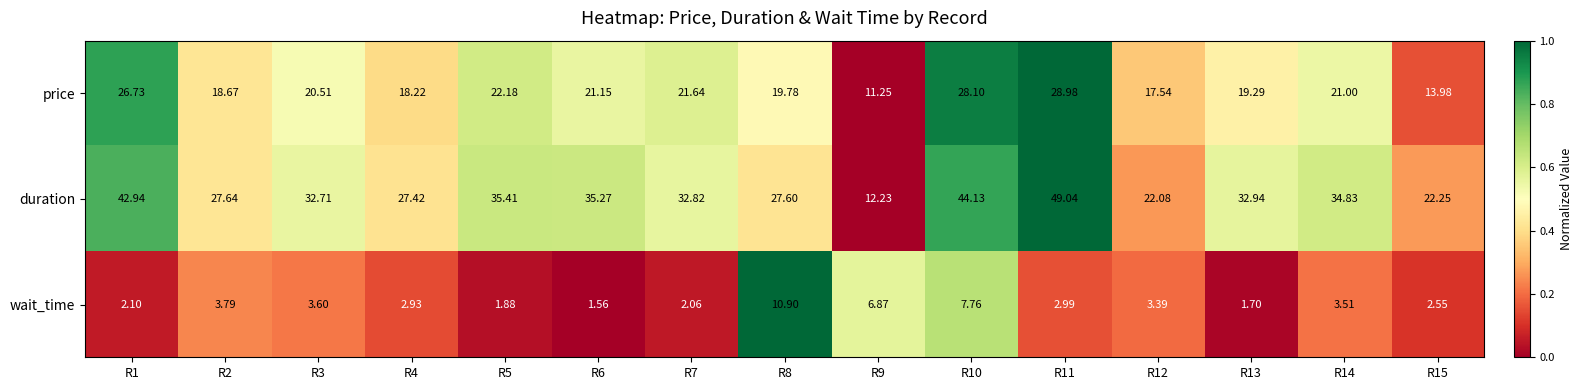

Which series has the widest spread of values?

duration